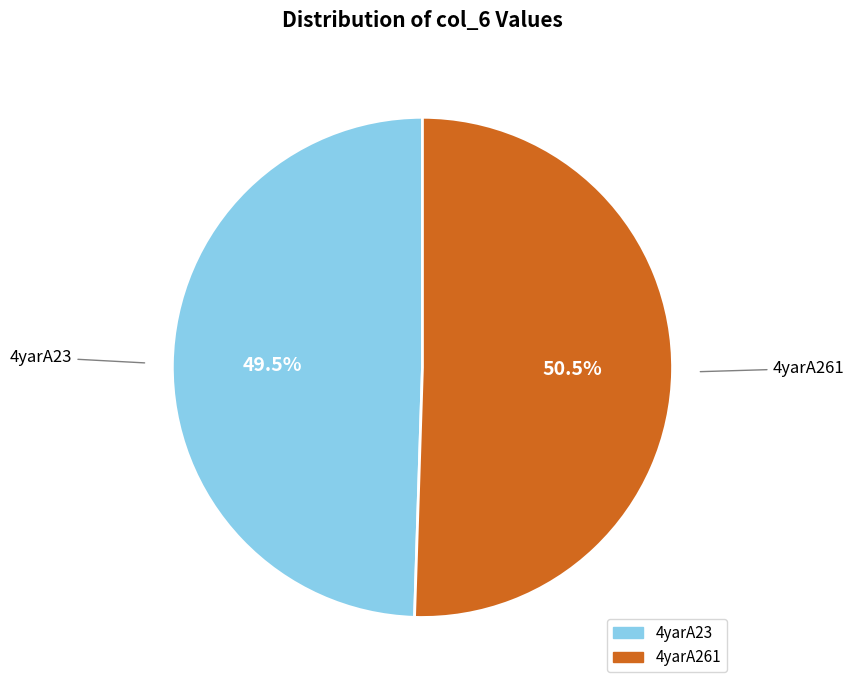

Rank the categories by value from highest to lowest.

4yarA261, 4yarA23